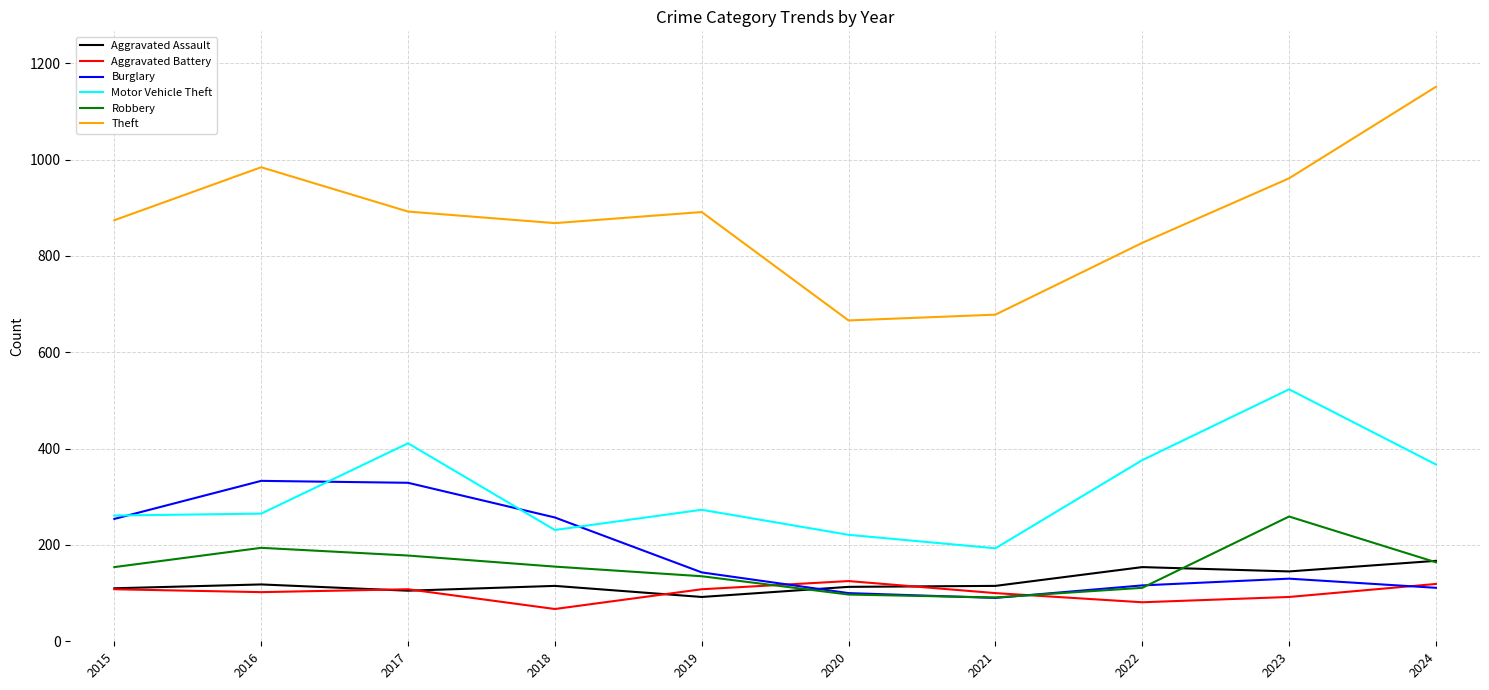

Does the chart display data point markers on the line(s)?

No